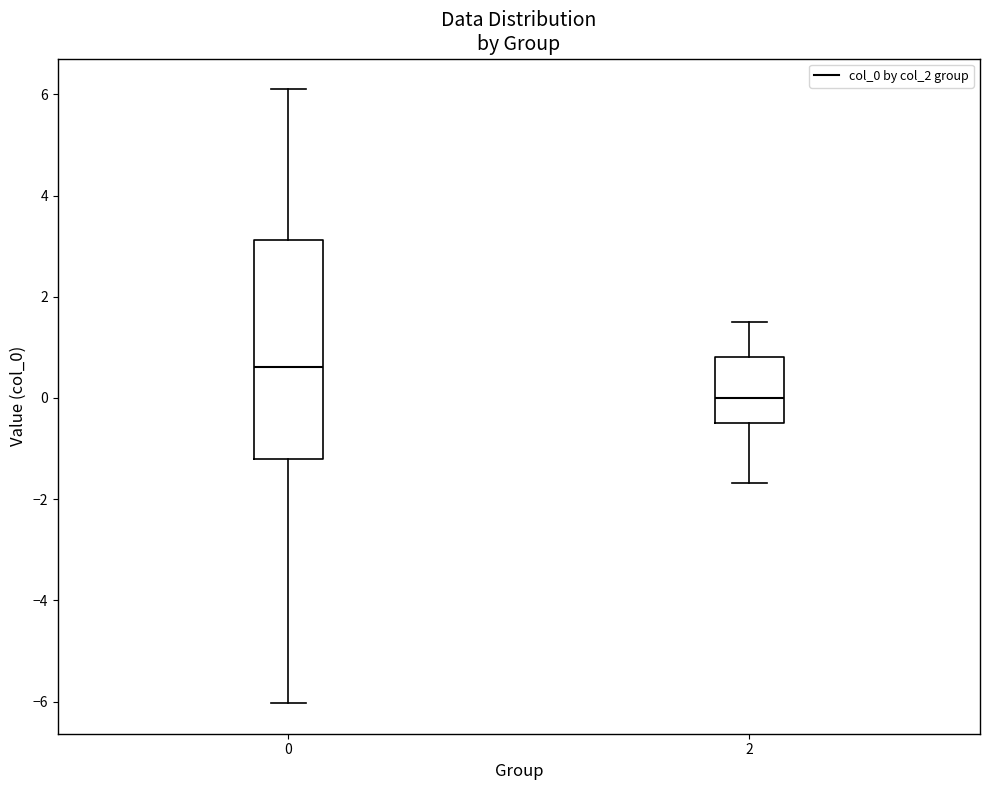

Which box's median line is the lowest?

2